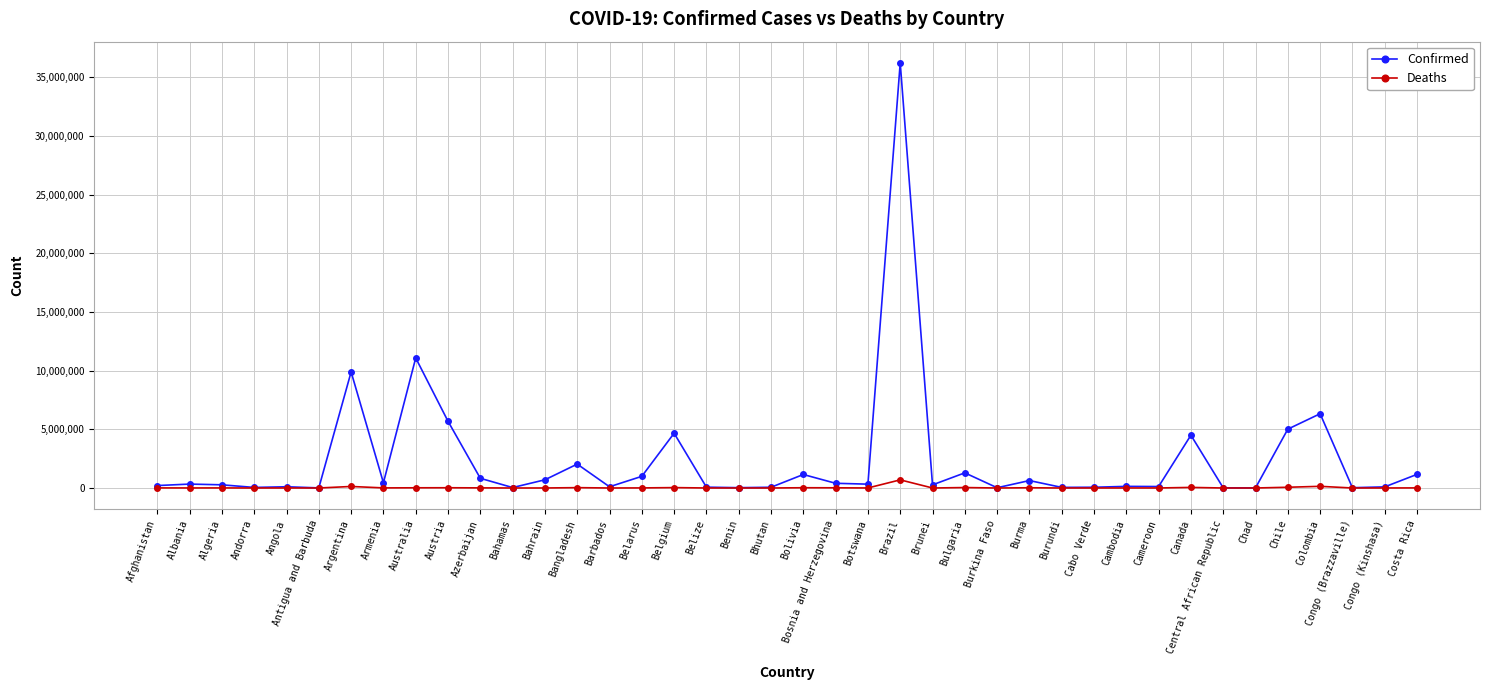

What is the difference between the Deaths values at Bahamas and Colombia?

141048